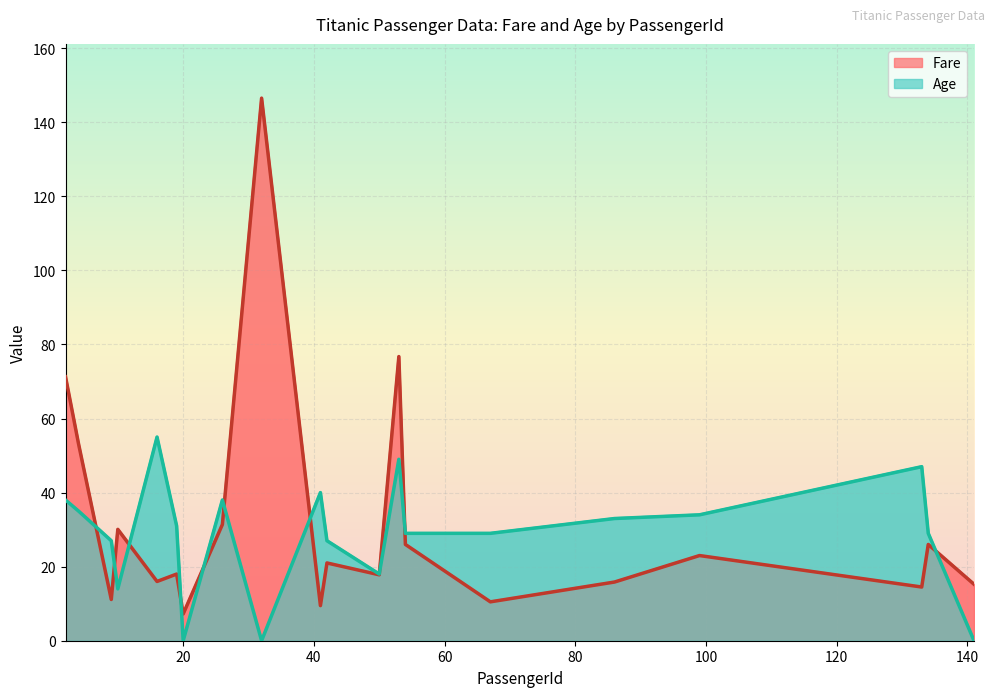

How many data points in Age are above 31?

9